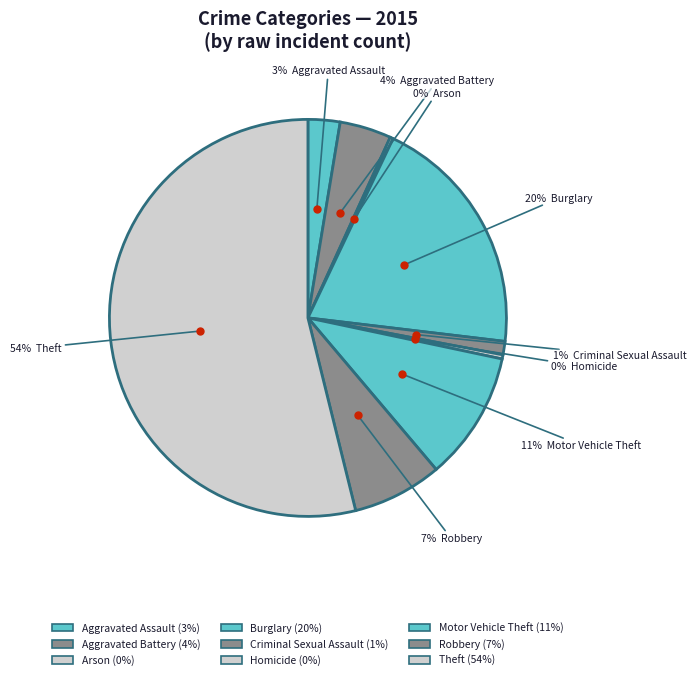

What is the largest slice in the pie chart?

Theft